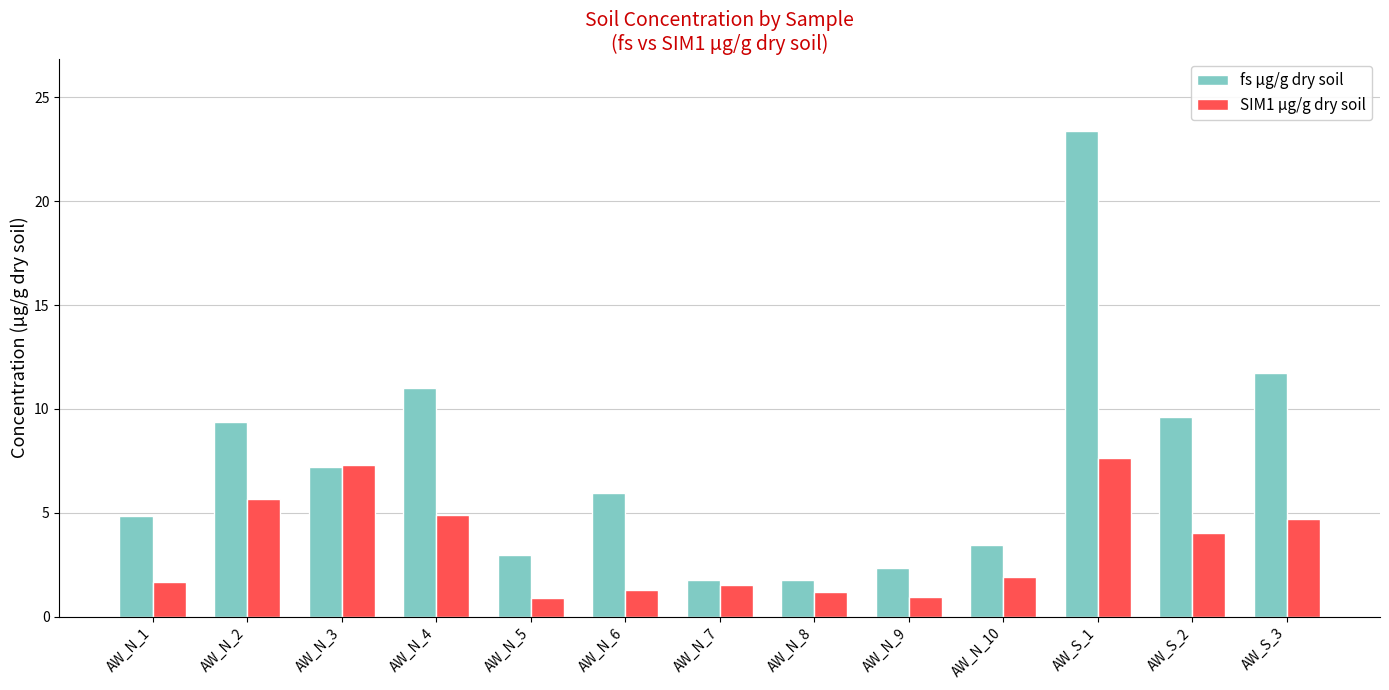

Does the chart contain stacked bars?

No